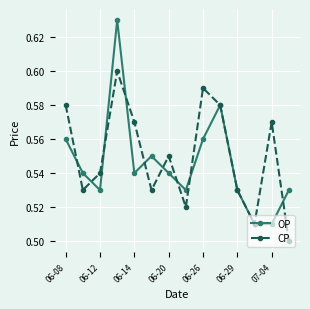

Count the OP values in the range 0 to 1.

14